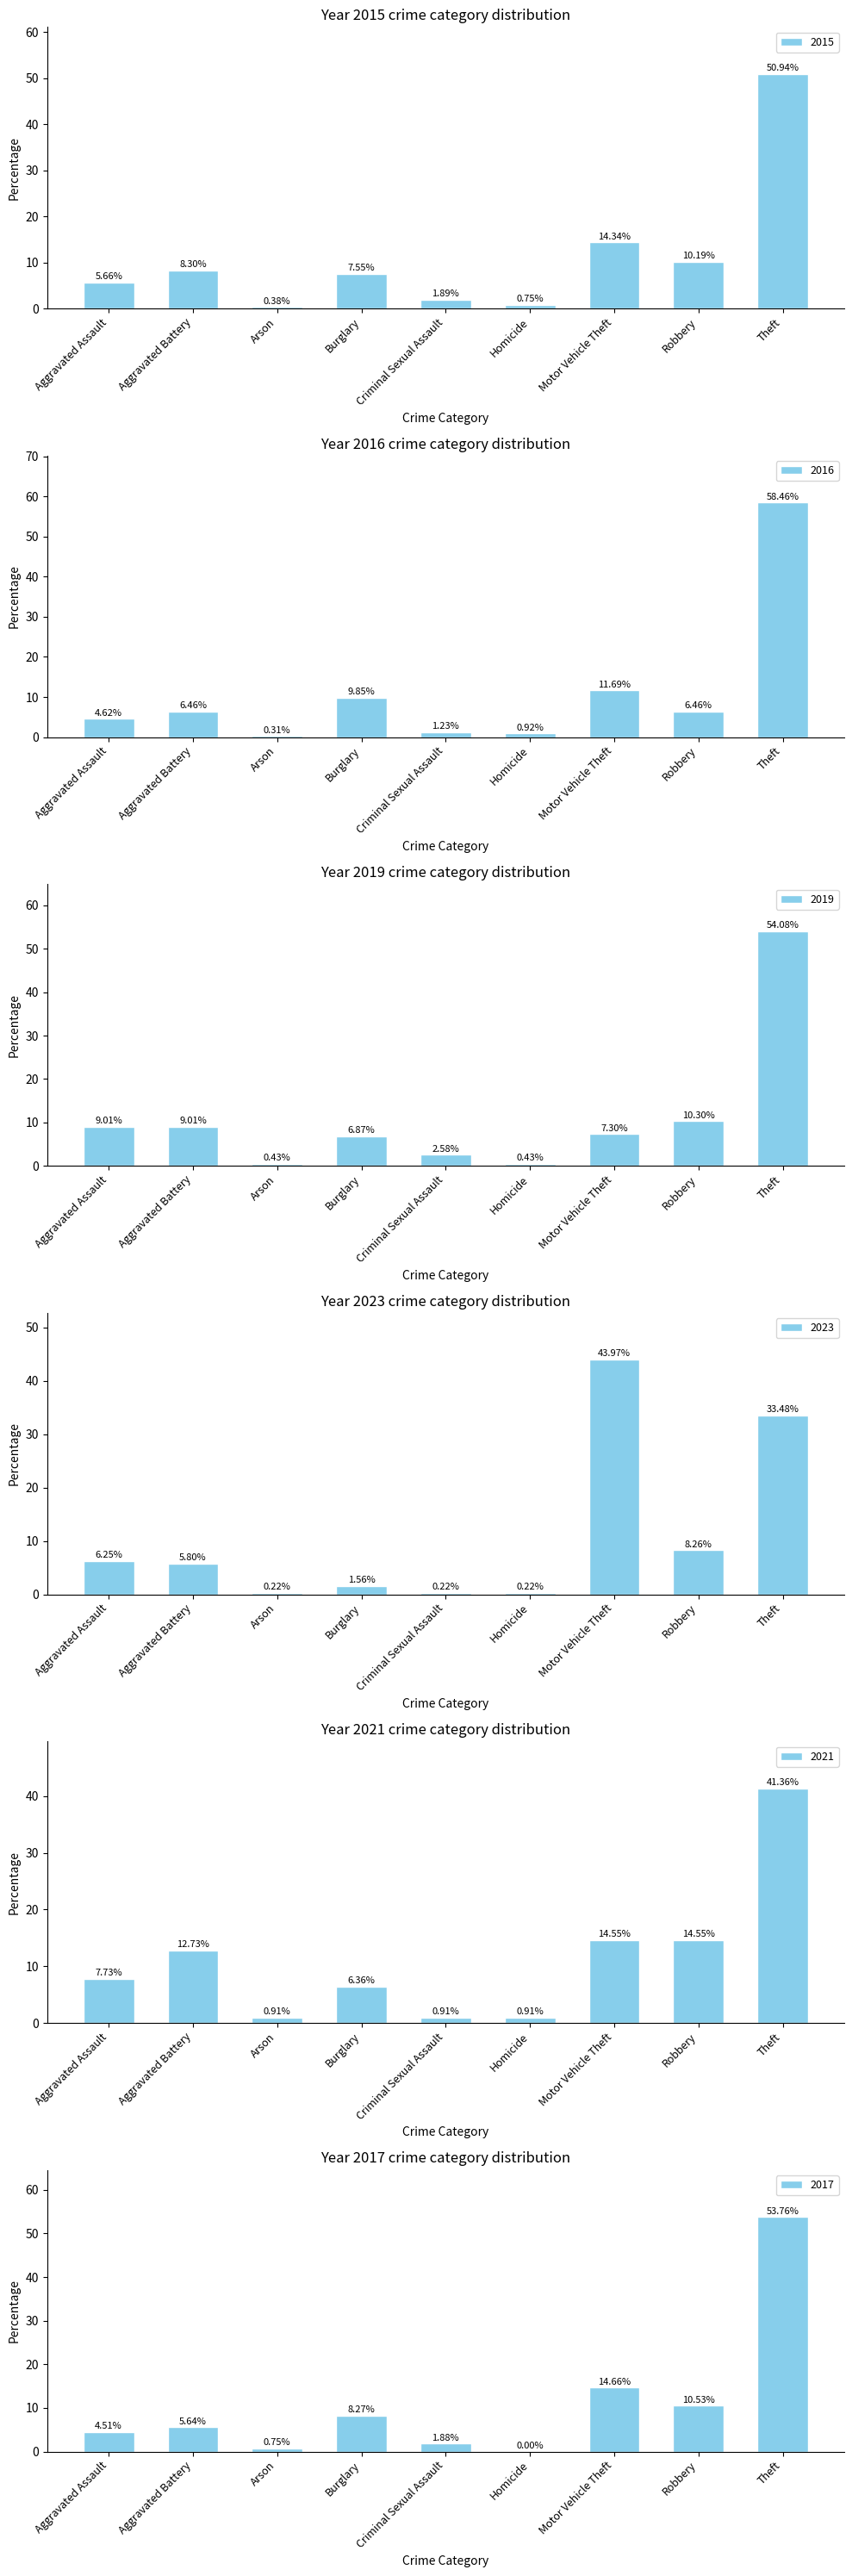

Does the chart contain stacked bars?

No